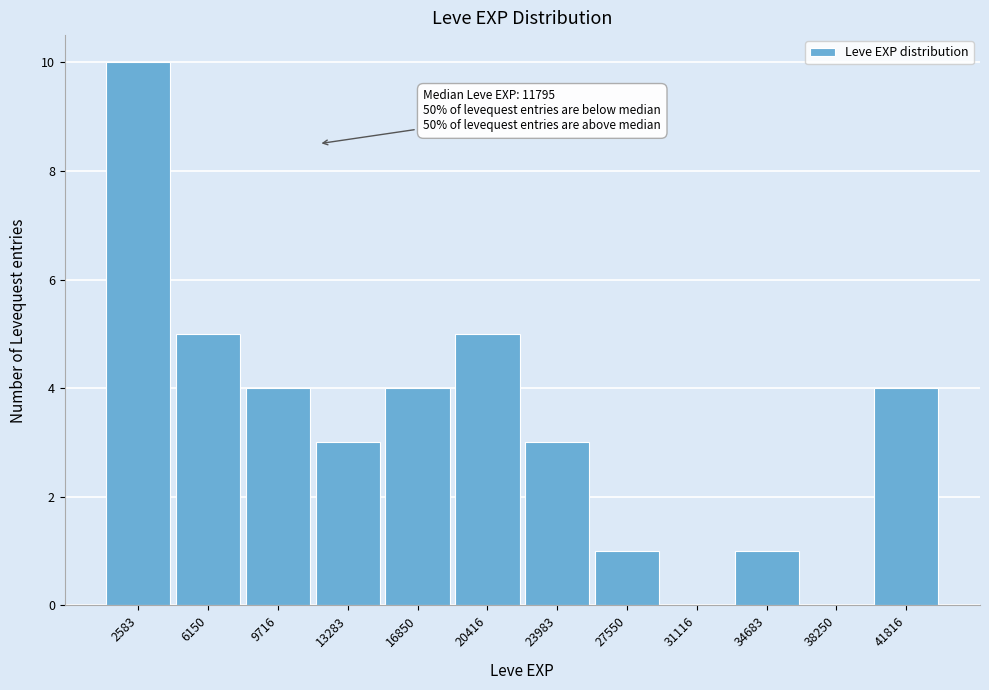

Which range on the x-axis has the tallest bar?

1000 to 4500